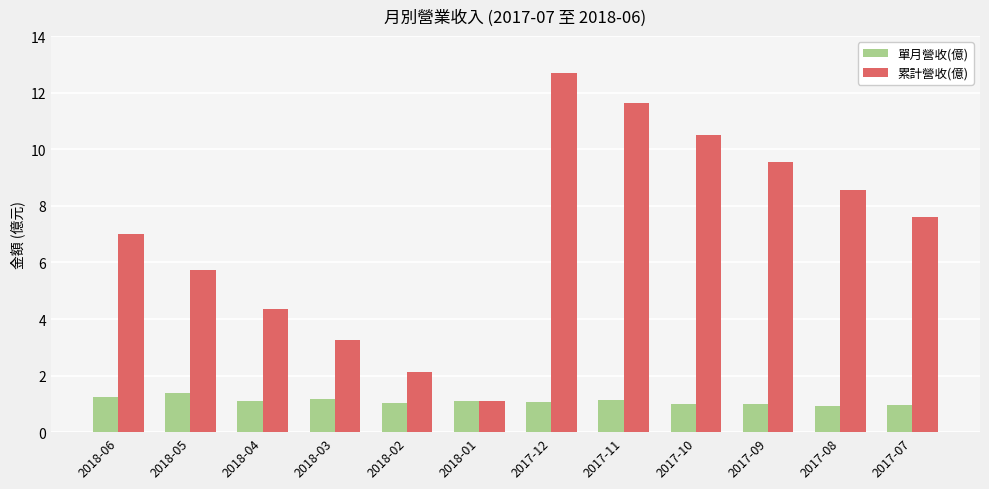

What are all the series names shown in the legend?

單月營收(億), 累計營收(億)